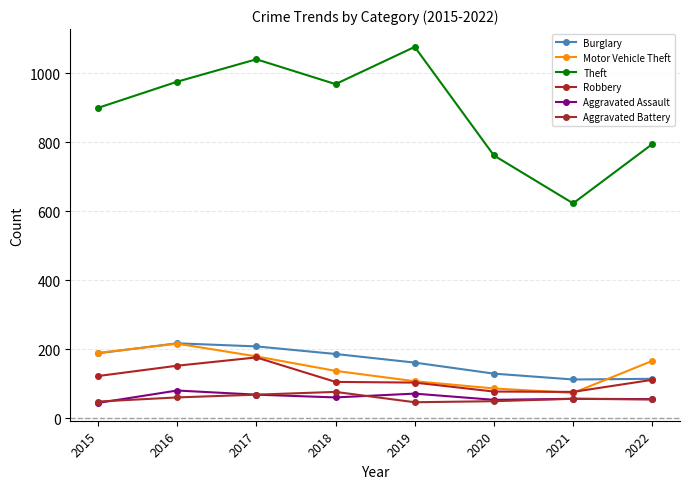

Which series has the widest spread of values?

Theft